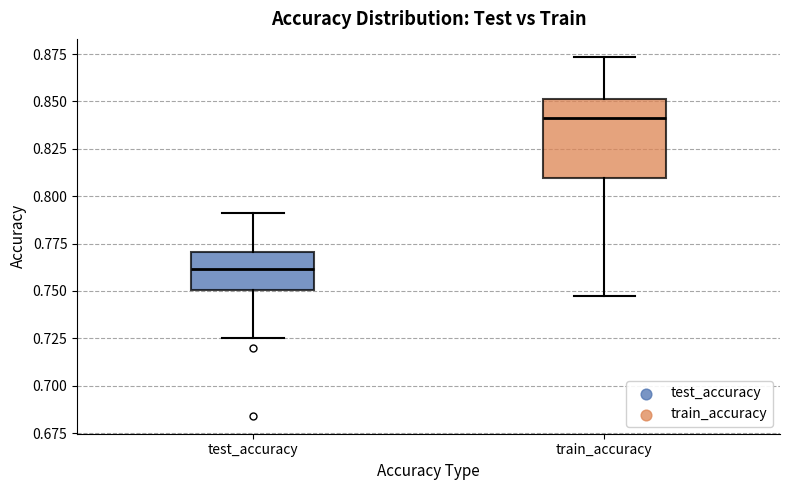

Reading left to right, transcribe this box plot: for each box, give where its median line is, the range the box spans, and where its two whiskers end, as read against the y-axis. The values are not printed on the chart, so give them approximately, as read against the axis.

test_accuracy: median 0.760, box 0.750 to 0.770, whiskers 0.725 to 0.790
train_accuracy: median 0.840, box 0.810 to 0.850, whiskers 0.745 to 0.875